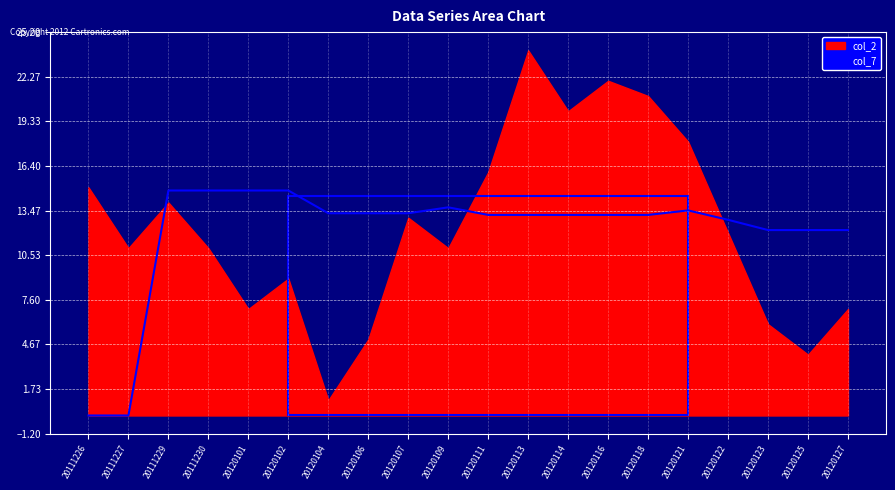

The col_7 series shows 5.3 at 20120123. True or false?

False